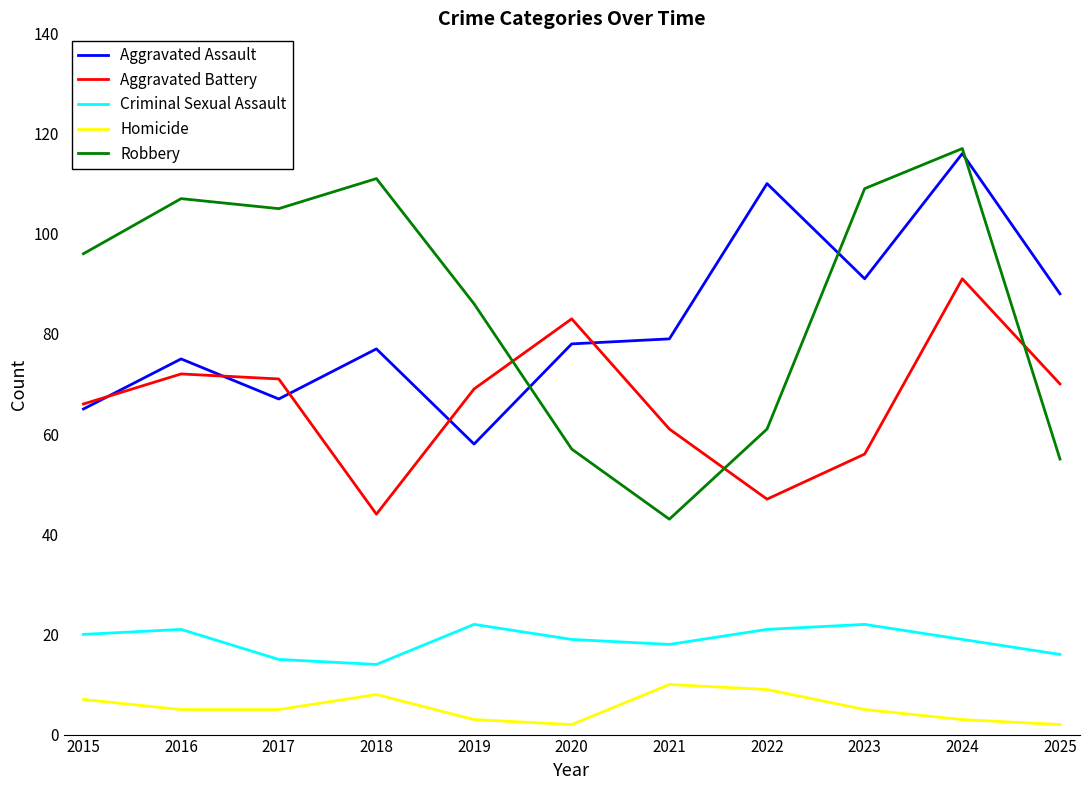

Reading left to right, what are all the values shown in this chart?

Aggravated Assault: 2015=65	2016=75	2017=67	2018=77	2019=58	2020=78	2021=79	2022=110	2023=91	2024=116	2025=88
Aggravated Battery: 2015=66	2016=72	2017=71	2018=44	2019=69	2020=83	2021=61	2022=47	2023=56	2024=91	2025=70
Criminal Sexual Assault: 2015=20	2016=21	2017=15	2018=14	2019=22	2020=19	2021=18	2022=21	2023=22	2024=19	2025=16
Homicide: 2015=7	2016=5	2017=5	2018=8	2019=3	2020=2	2021=10	2022=9	2023=5	2024=3	2025=2
Robbery: 2015=96	2016=107	2017=105	2018=111	2019=86	2020=57	2021=43	2022=61	2023=109	2024=117	2025=55